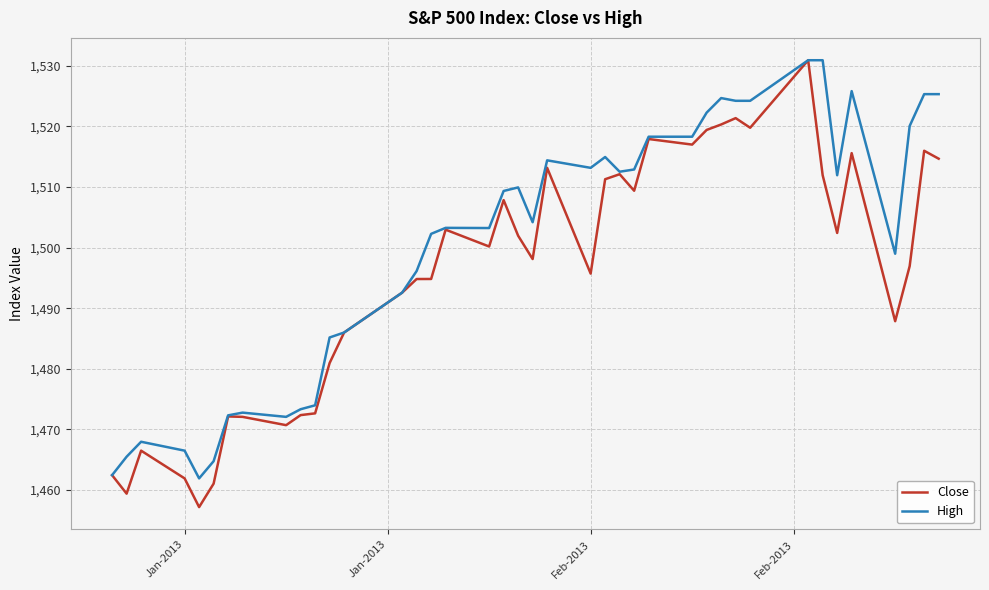

Rank the series by their average value, from highest to lowest.

High, Close